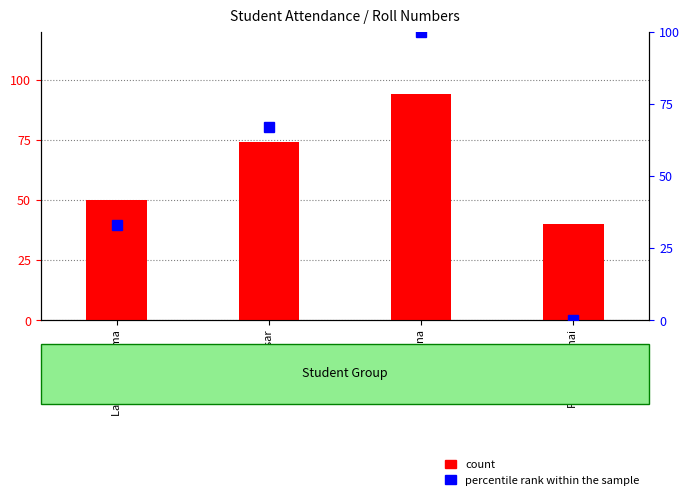

How many values in percentile rank within the sample are above zero?

3